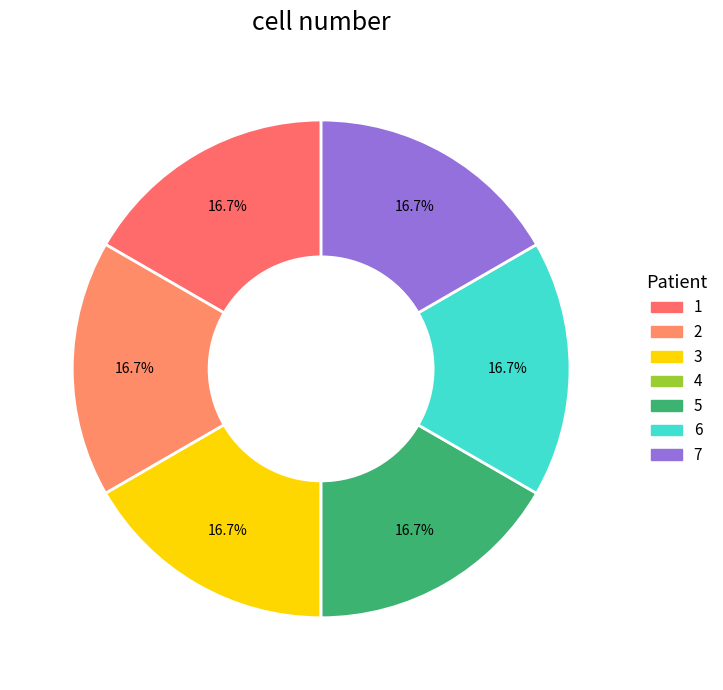

Do 3 and 2 together represent more than half of the pie?

No